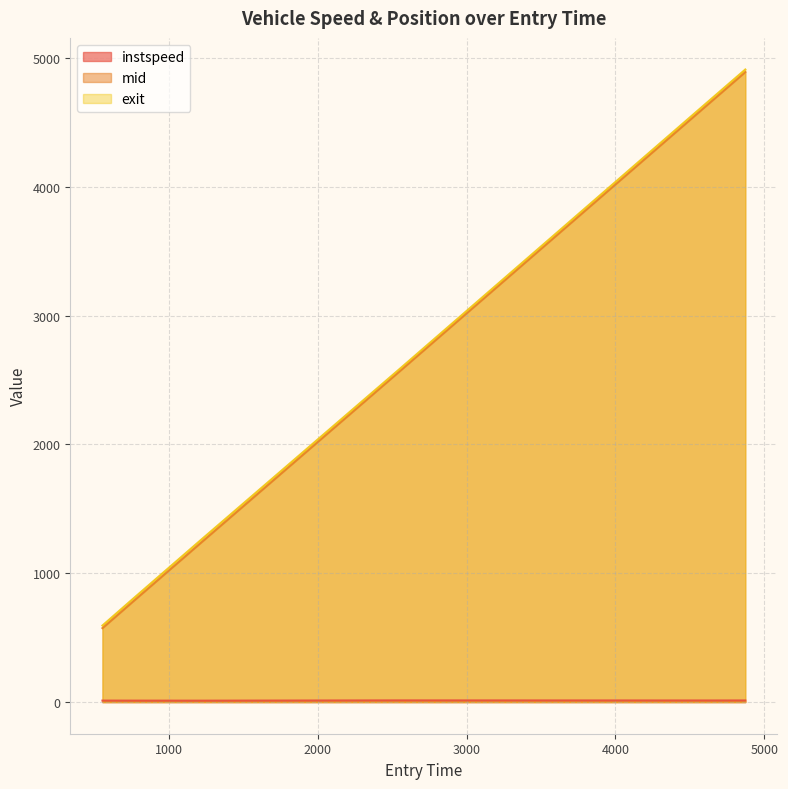

At which label does mid first exceed 2550?

2533.3882849221304